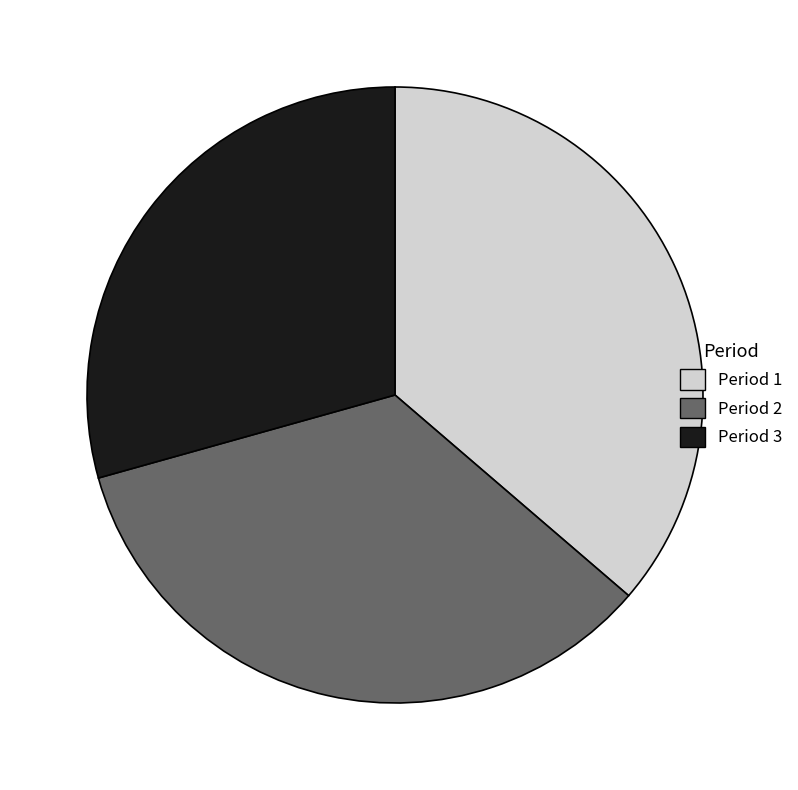

How many segments does this pie chart have?

3